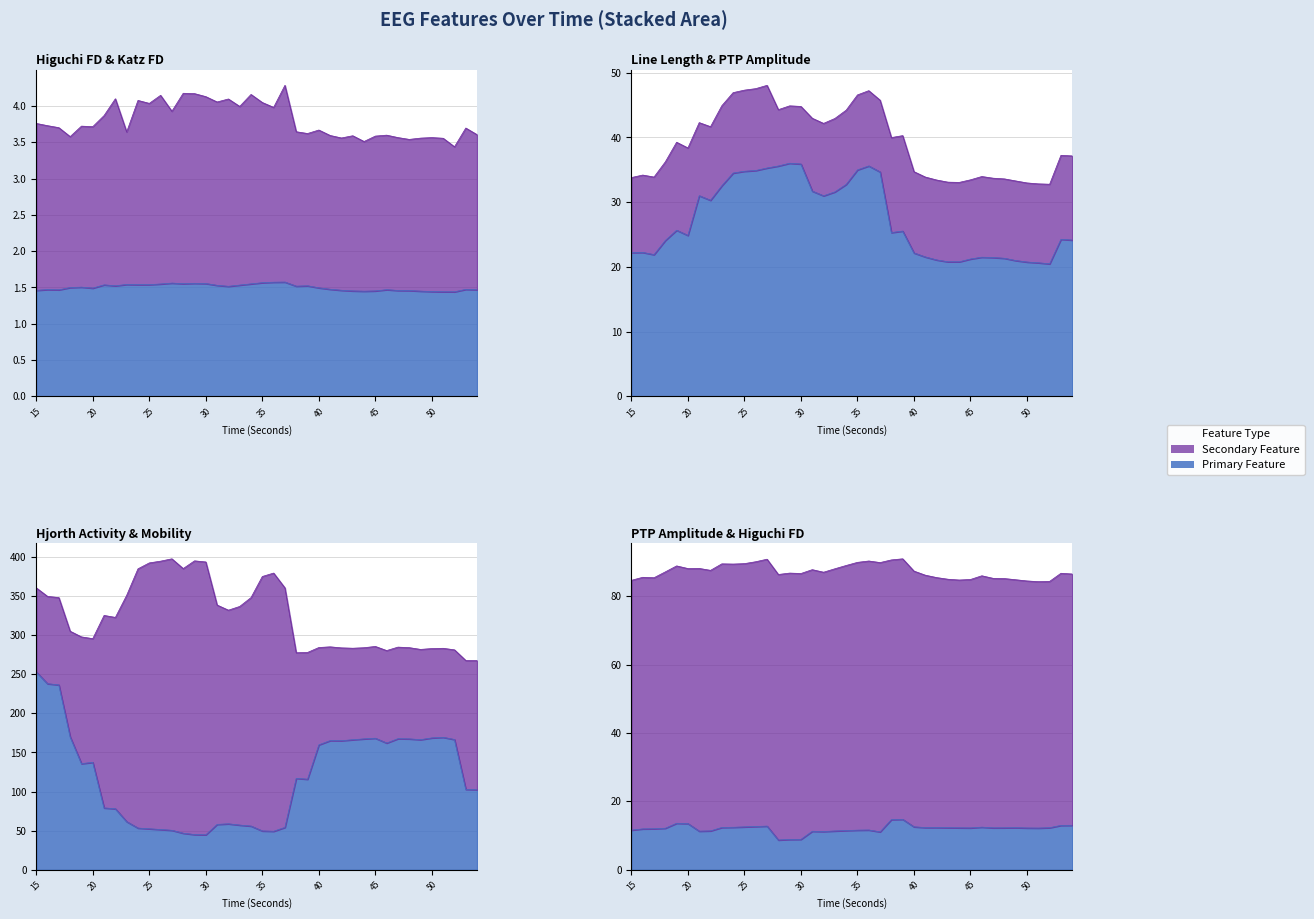

True or false: hjorthActivity_EEG and katz_fd_EEG cross at least once.

False